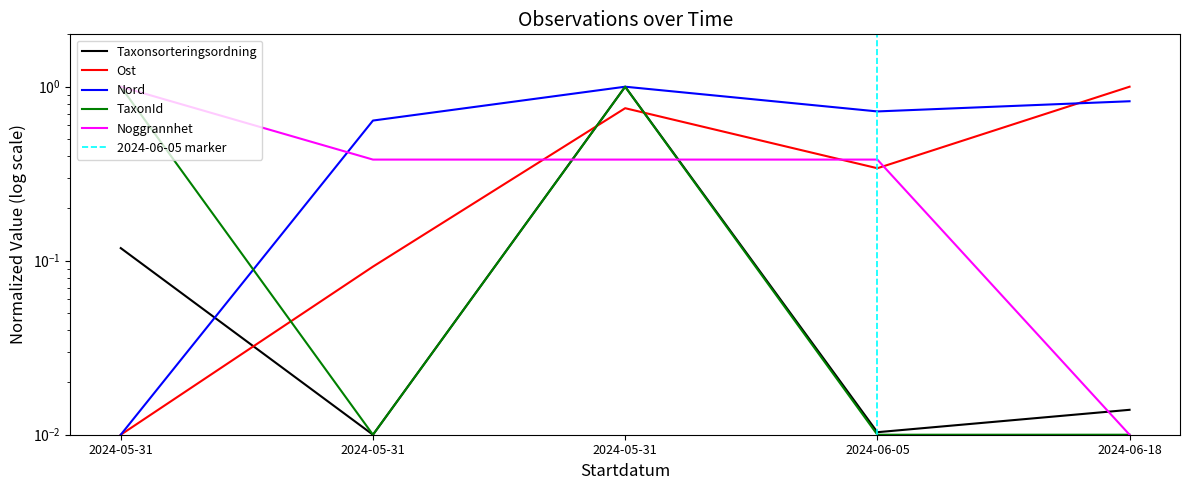

At which label is Ost closest to 0?

2024-05-31